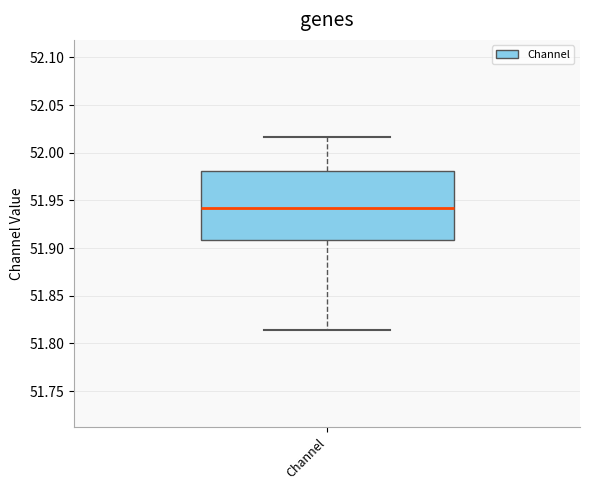

Where does the lower whisker of the box for Channel end on the y-axis? The values are not printed on the chart, so give them approximately, as read against the axis.

51.815